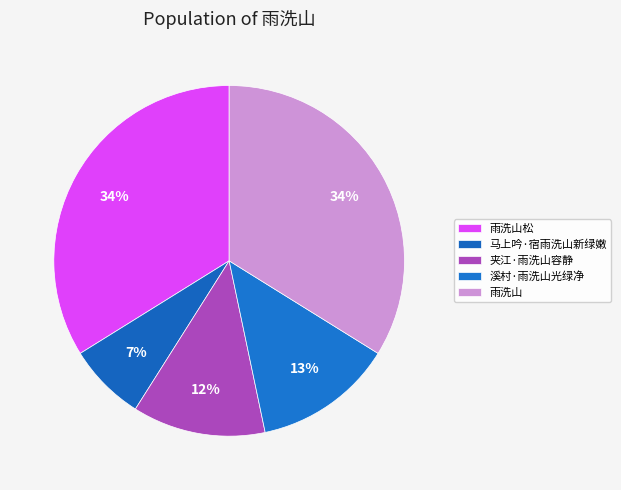

How many slices are in this pie chart?

5